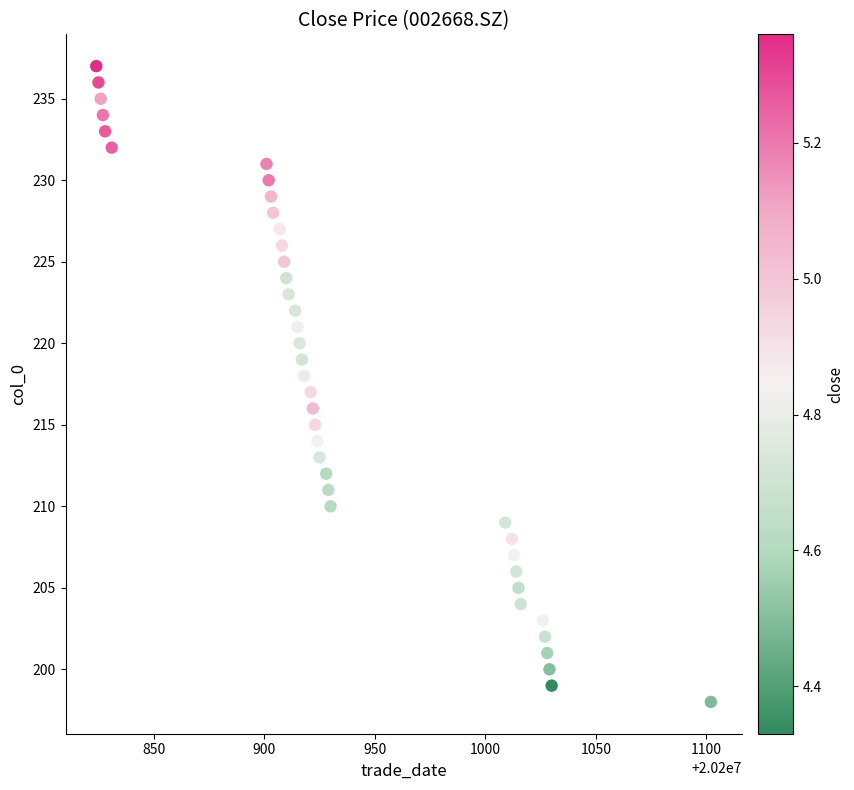

What is the range of Y values (max minus min)?

39